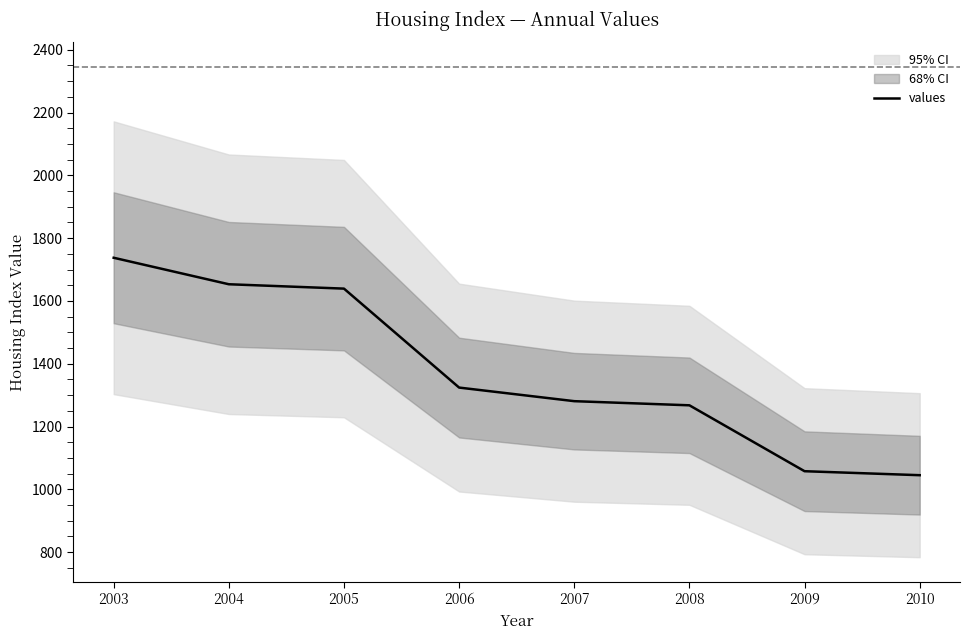

Is it true that the value at 2007 is 331.9?

False